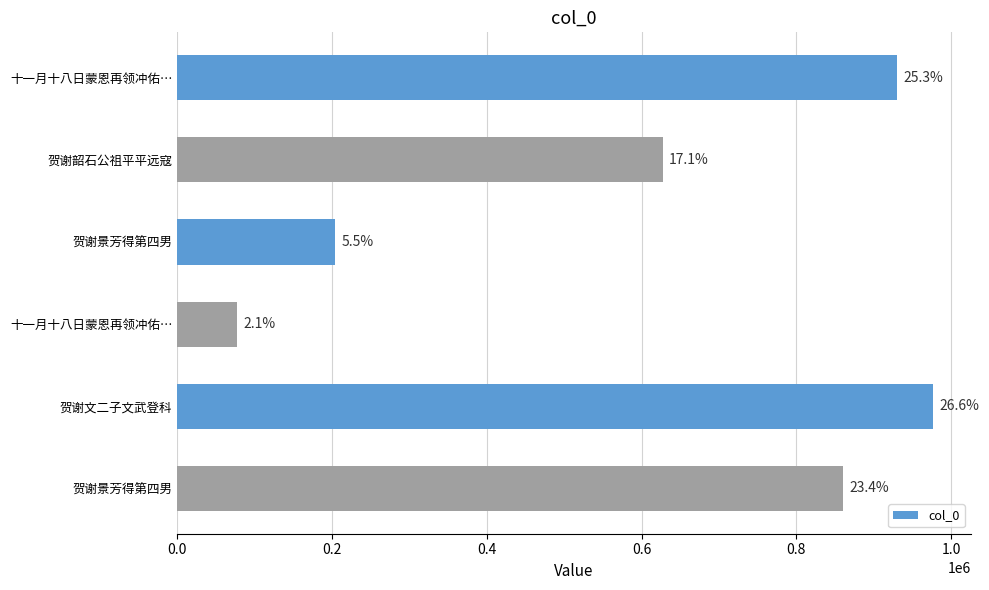

How many bars are there in total?

6